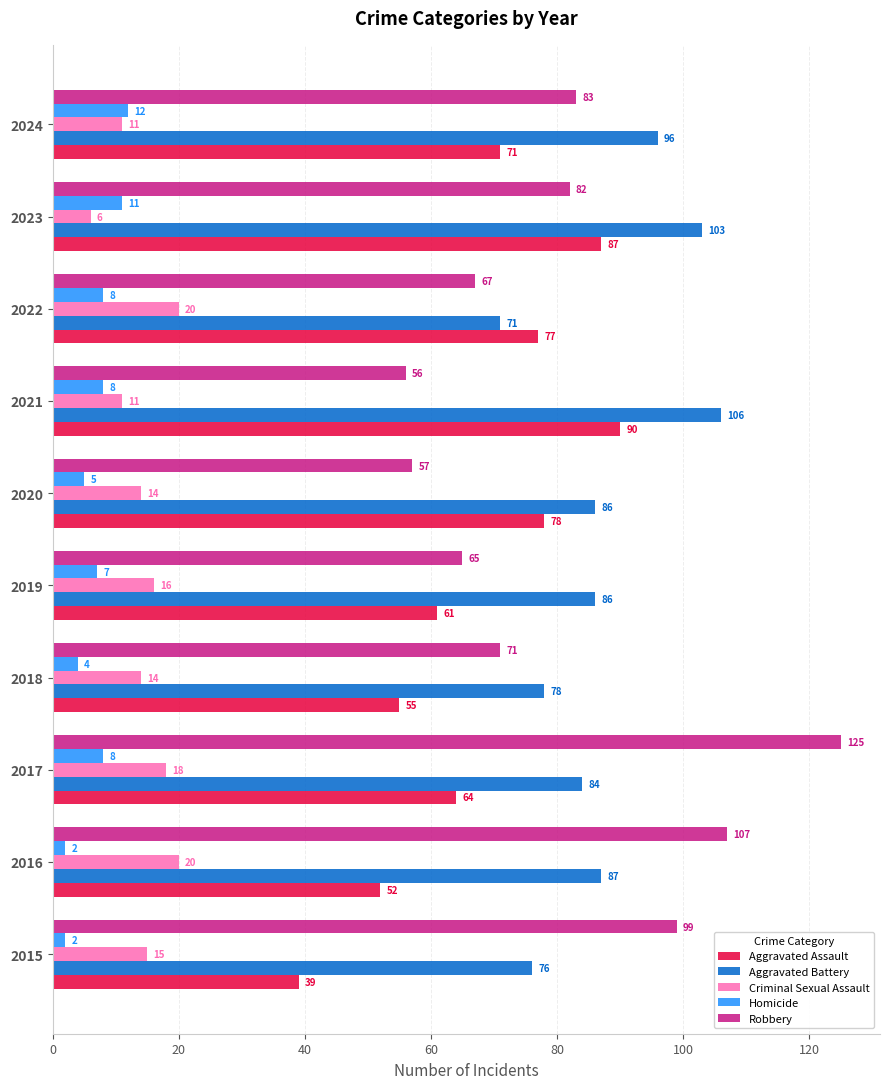

Is it true that Aggravated Assault equals 95 at 2018?

False